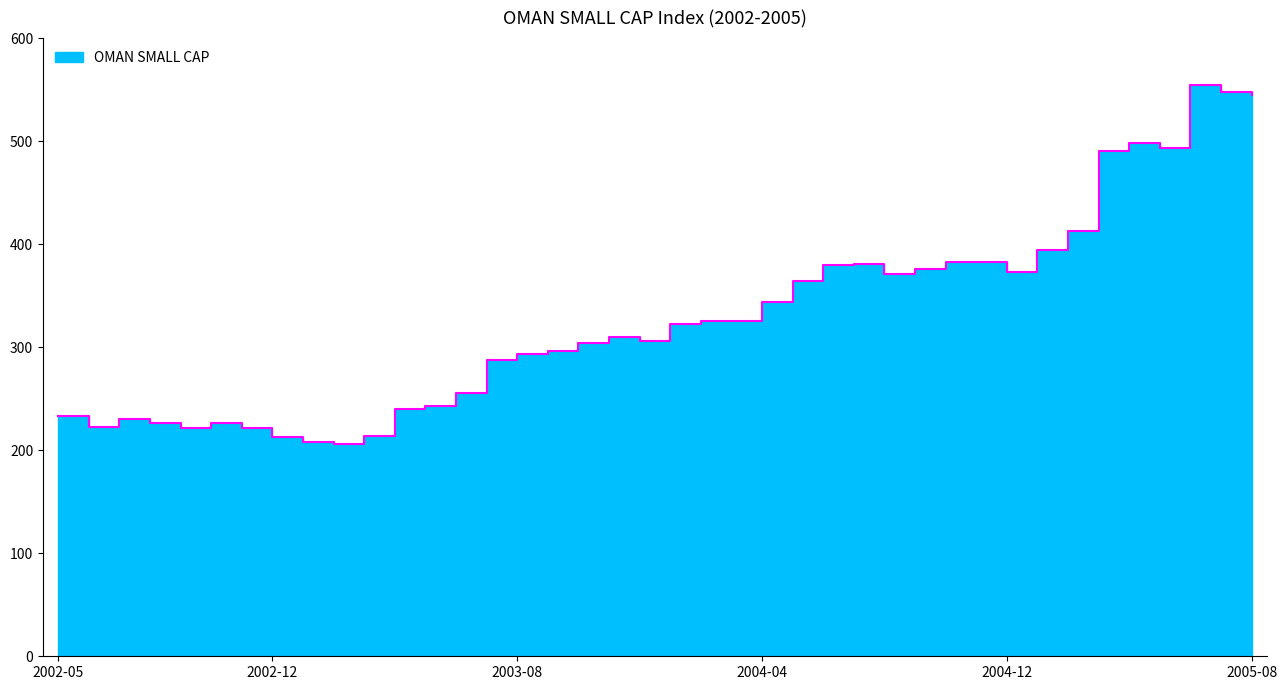

At which label does the data first exceed 322?

2004-01